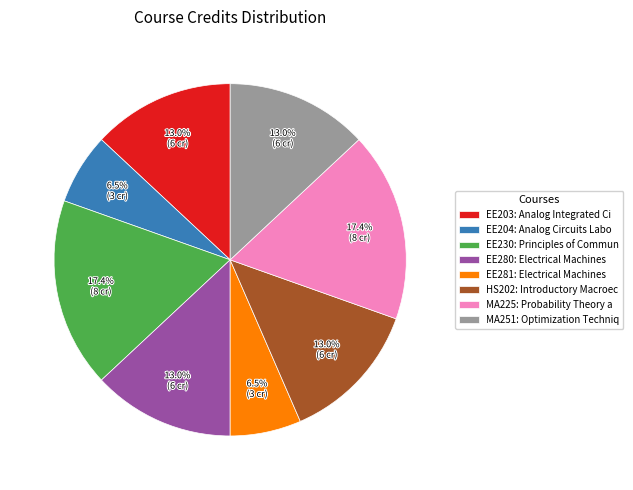

Is there a majority slice in this chart?

No